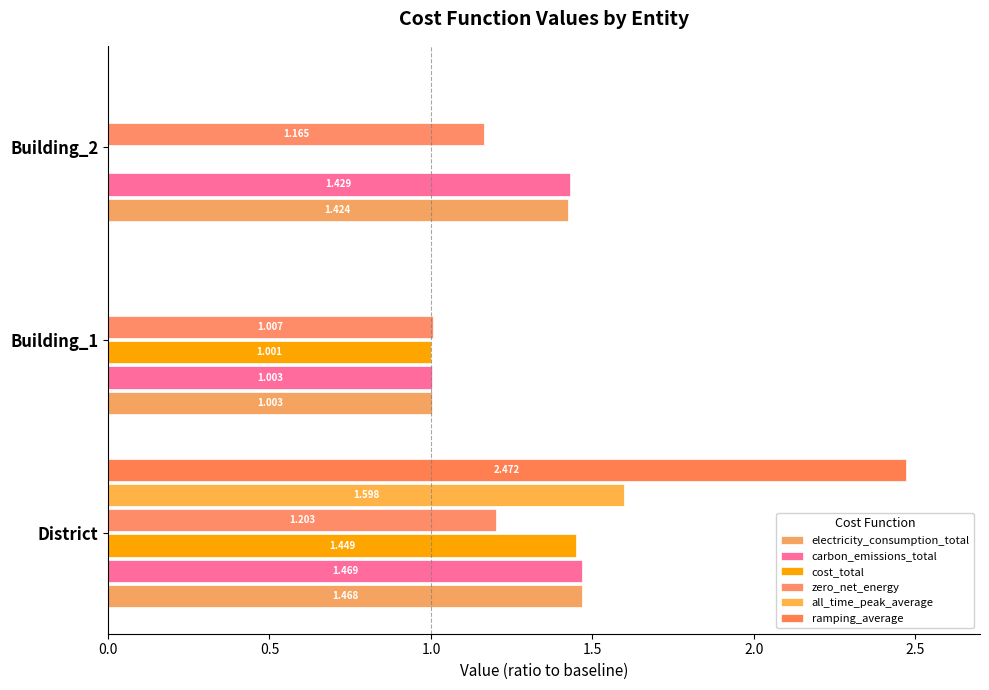

Reading right to left, transcribe all the data shown in this chart.

electricity_consumption_total: 1.4	1.0	1.5
carbon_emissions_total: 1.4	1.0	1.5
cost_total: 0.0	1.0	1.4
zero_net_energy: 1.2	1.0	1.2
all_time_peak_average: 0.0	0.0	1.6
ramping_average: 0.0	0.0	2.5